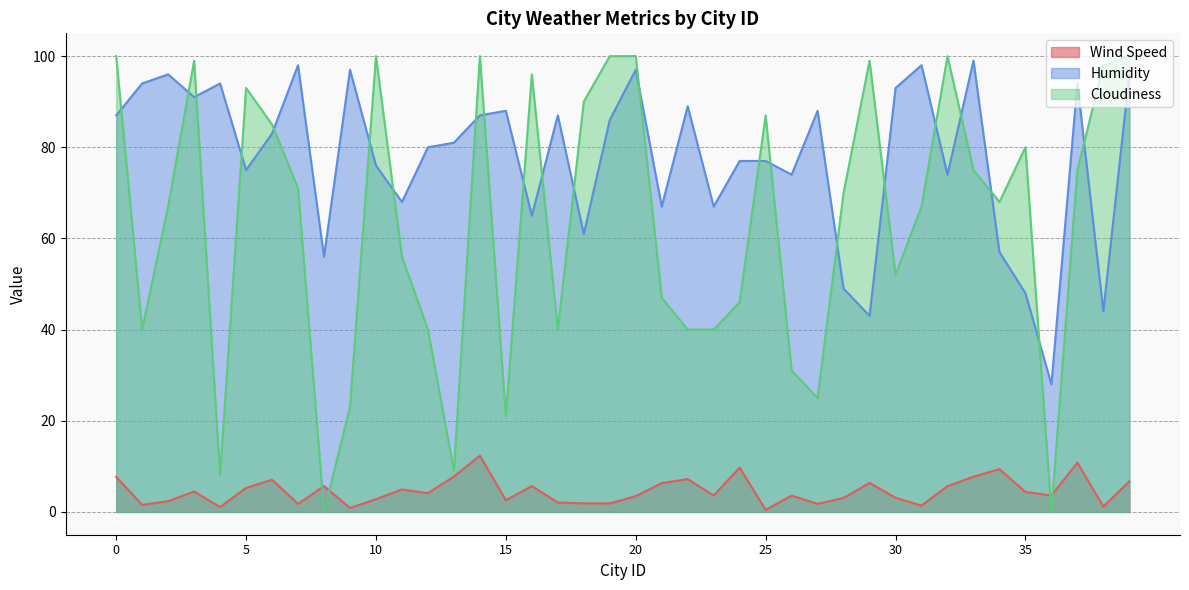

What is the spread (max minus min) of values at 15?

85.4